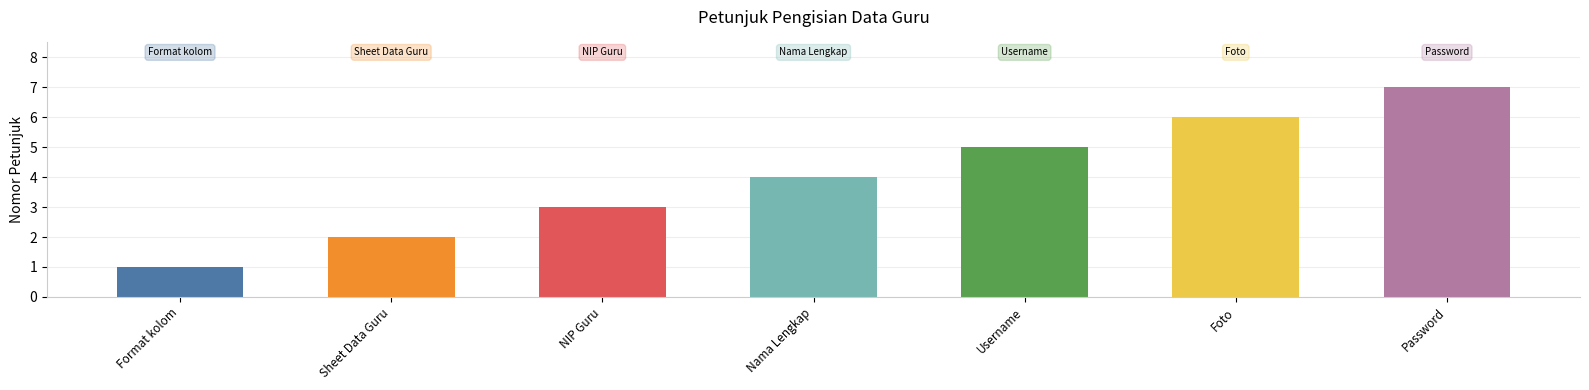

Does the chart contain any negative values?

No